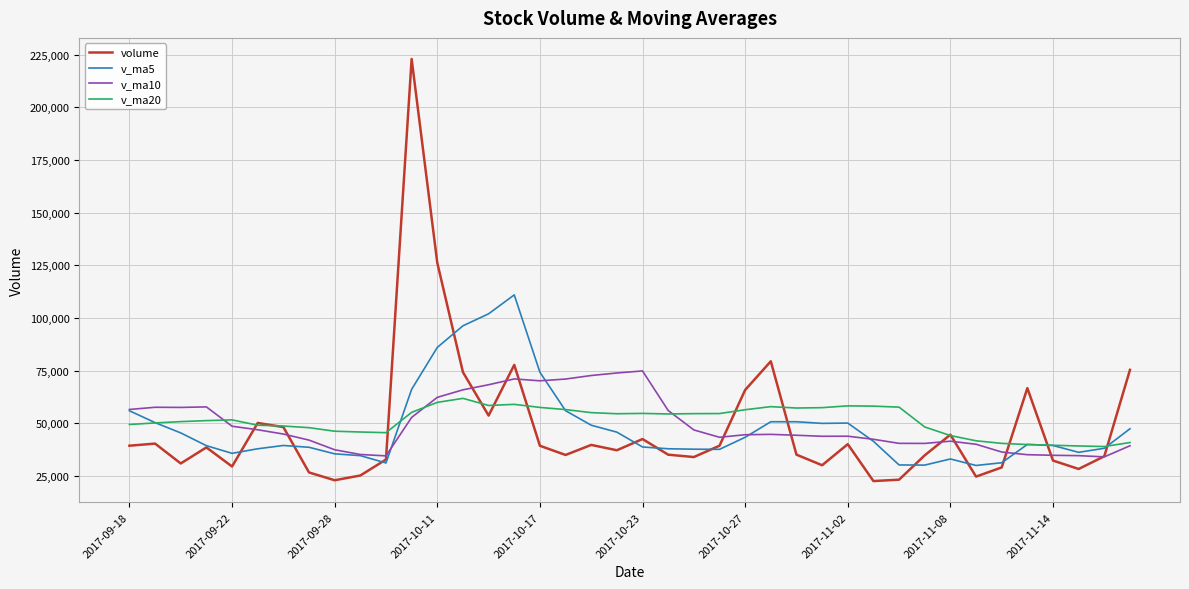

What is the lowest value of the volume series?

22664.8